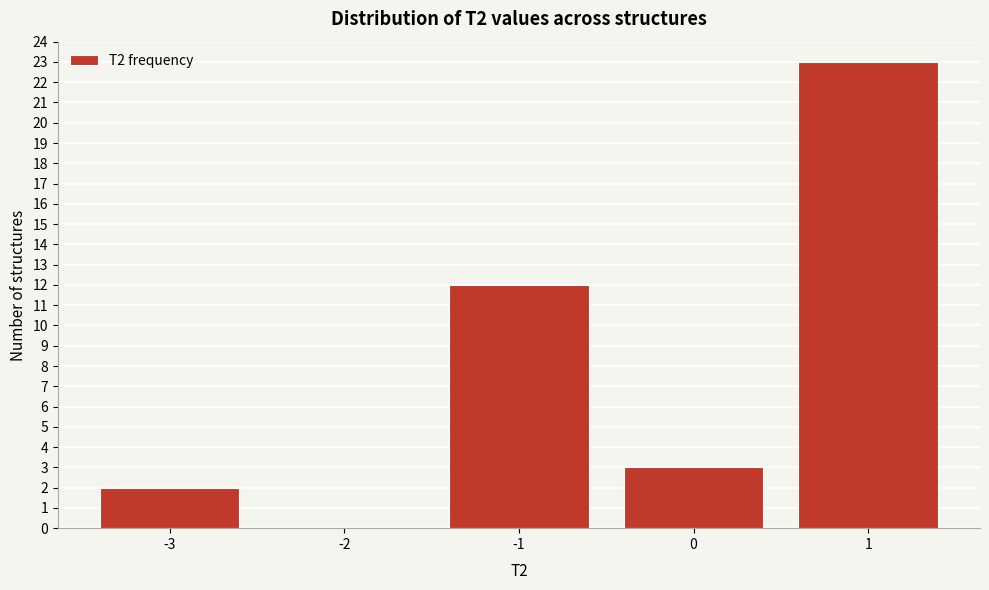

Over which range of the x-axis is the bar tallest?

0.5 to 1.5